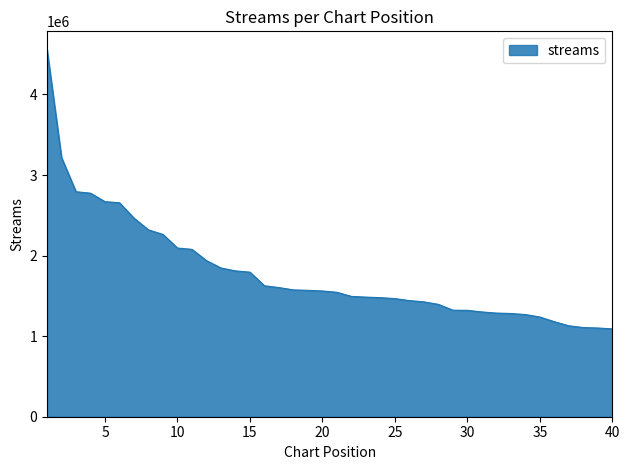

What is the difference between the maximum and minimum values?

3465649